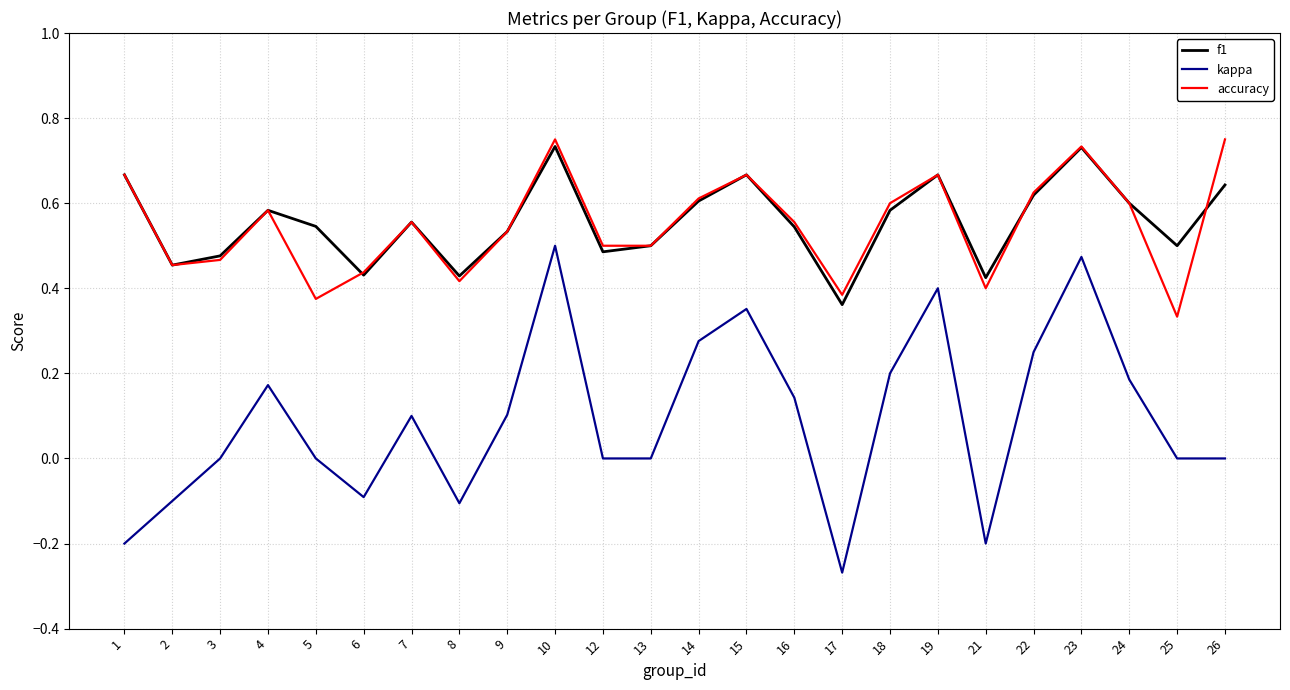

Which label corresponds to the smallest value in the chart?

17